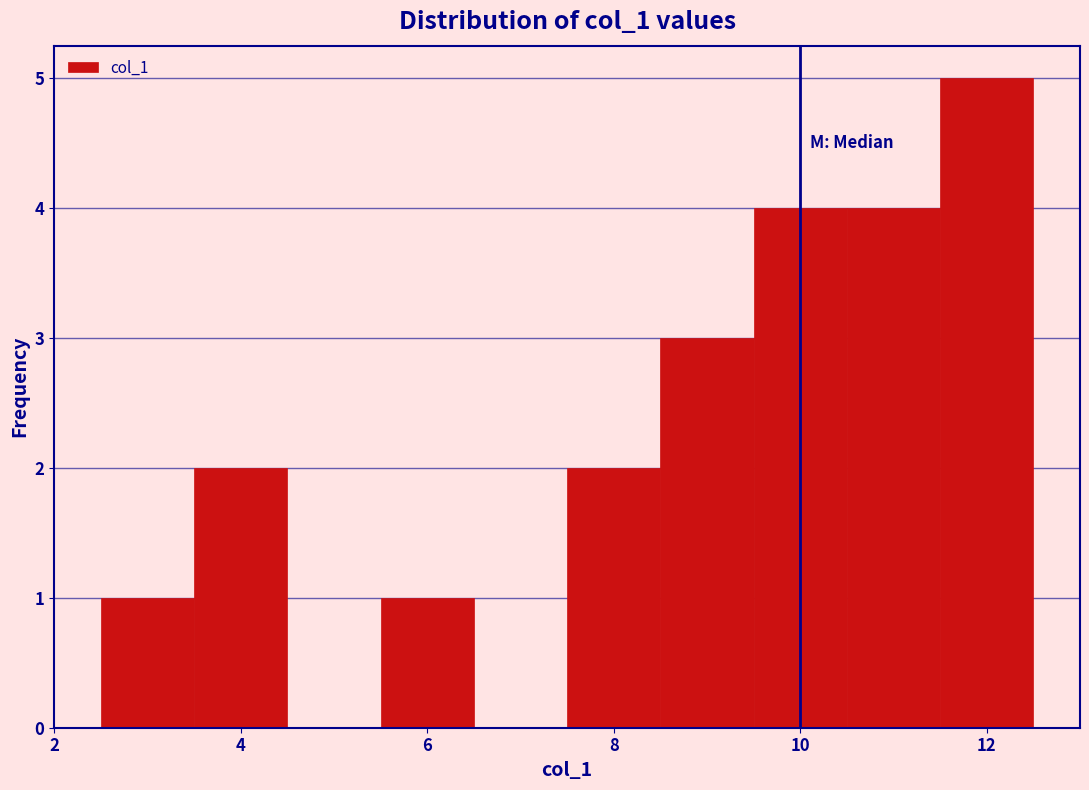

Reading left to right, list every bar in this chart as the range it spans on the x-axis followed by its height. Neither the bar edges nor the heights are printed on the chart, so give them approximately, as read against the axes.

2.5 to 3.5: 1
3.5 to 4.5: 2
4.5 to 5.5: 0
5.5 to 6.5: 1
6.5 to 7.5: 0
7.5 to 8.5: 2
8.5 to 9.5: 3
9.5 to 10.5: 4
10.5 to 11.5: 4
11.5 to 12.5: 5